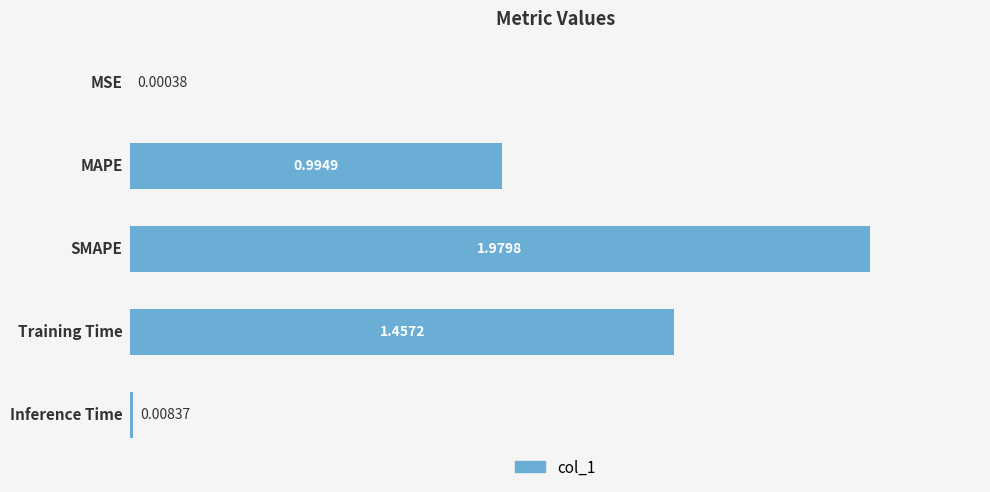

Are the bars horizontal?

Yes